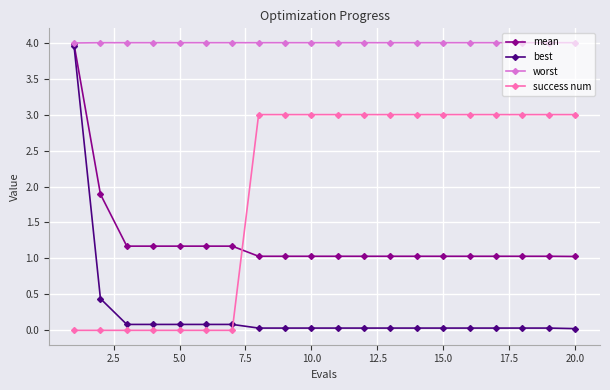

Rank the series by their average value, from highest to lowest.

worst, success num, mean, best